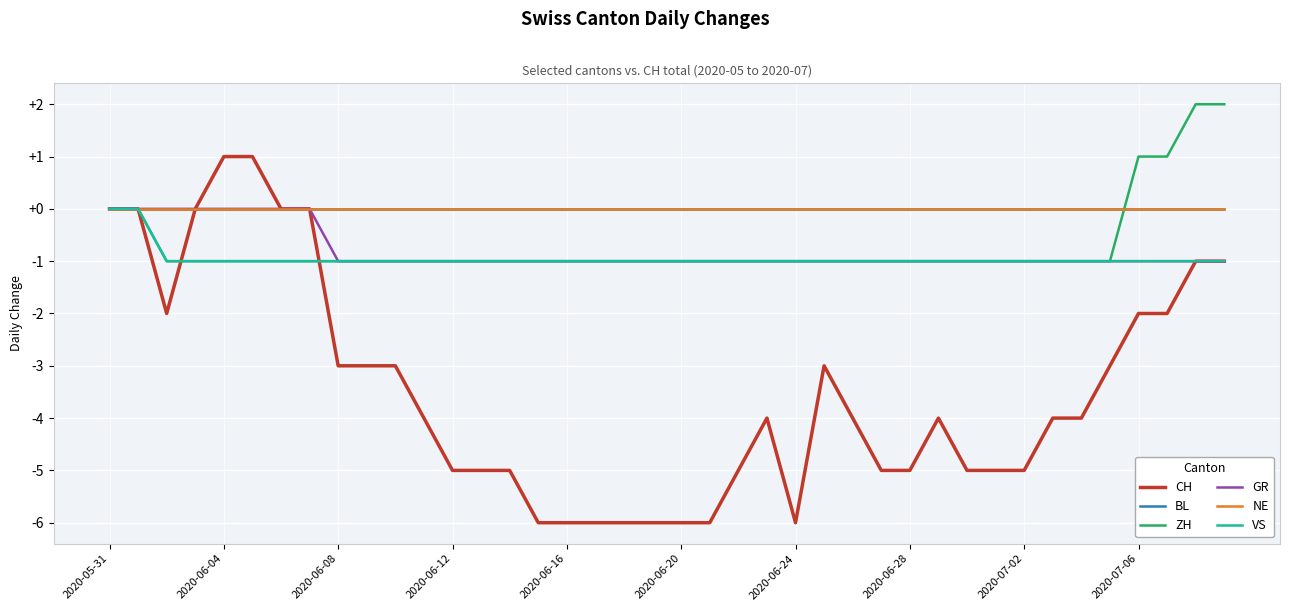

True or false: GR and NE cross at least once.

False